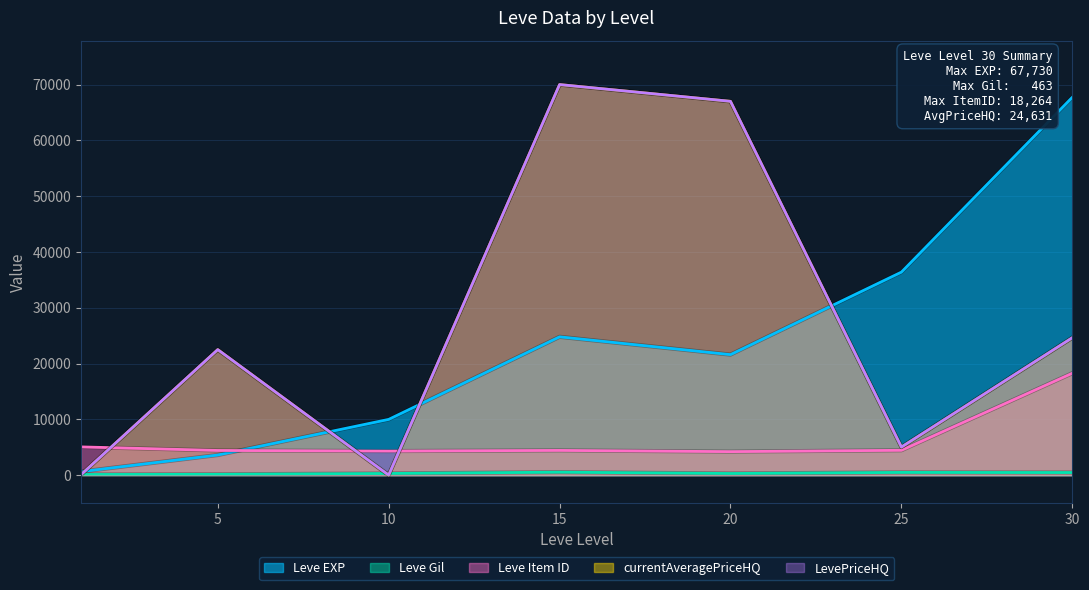

The currentAveragePriceHQ series shows 70007 at 15. True or false?

True